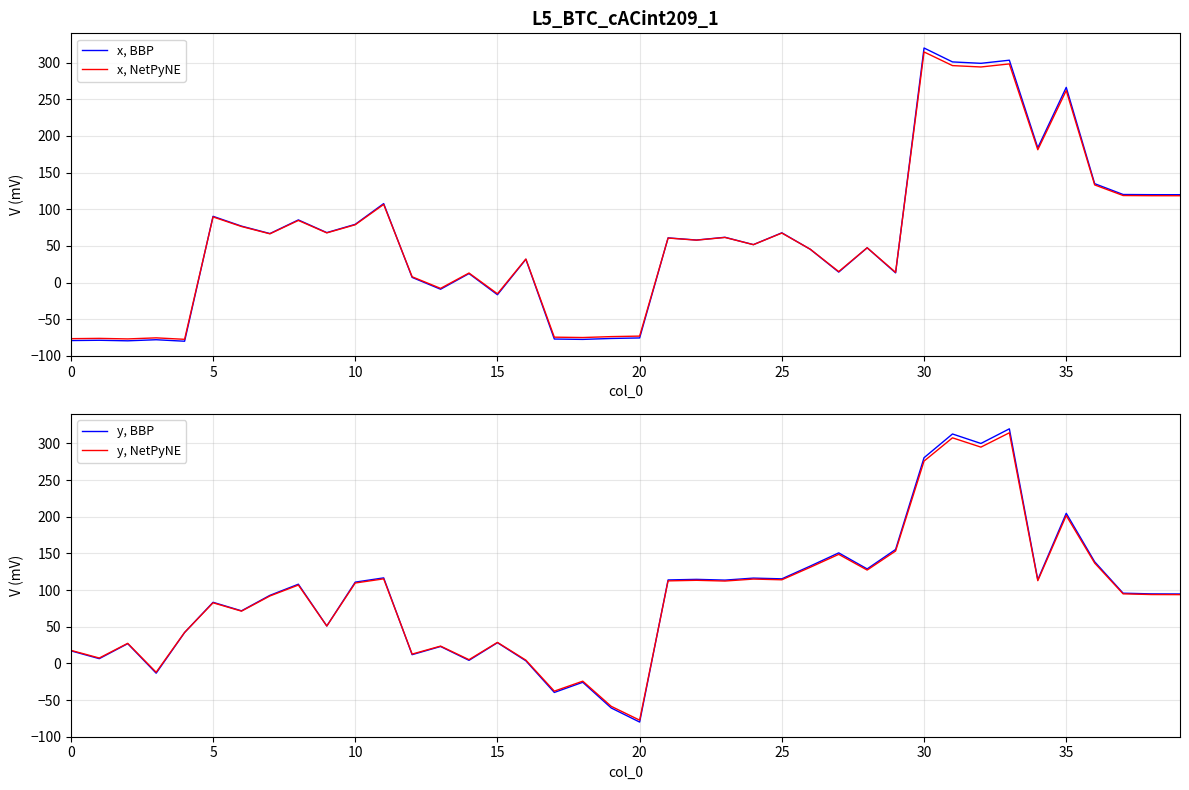

The value of y, BBP at 15 is 28.3. True or false?

True